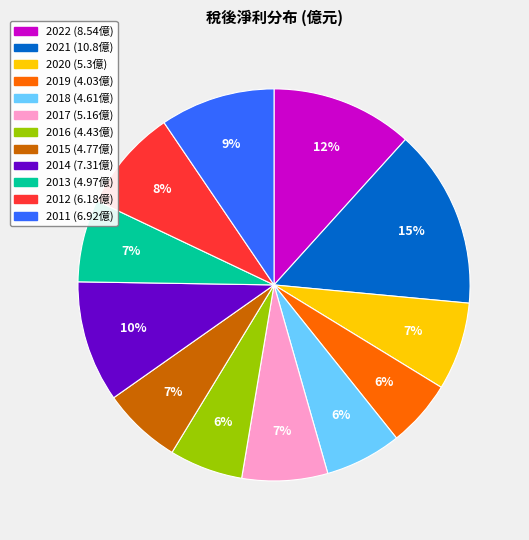

Count the number of slices in the pie.

12